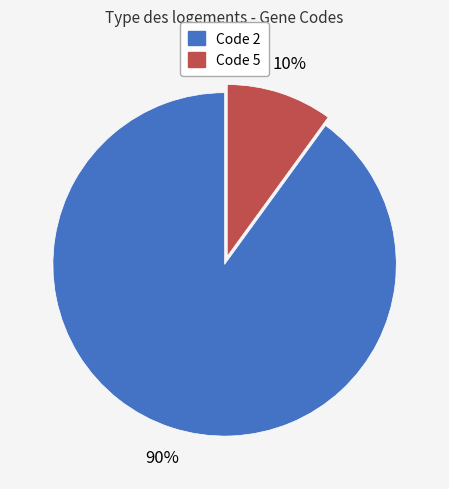

Does any single category account for the majority?

Yes